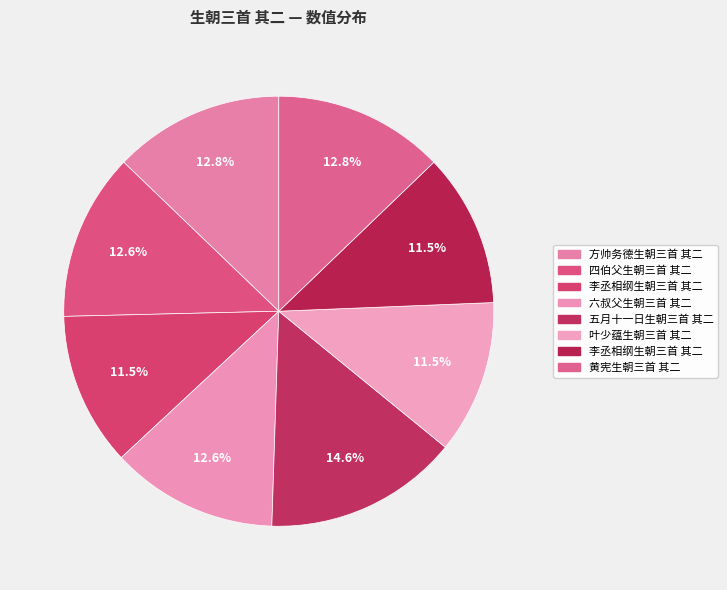

To the nearest percent, what is the average slice percentage?

12%